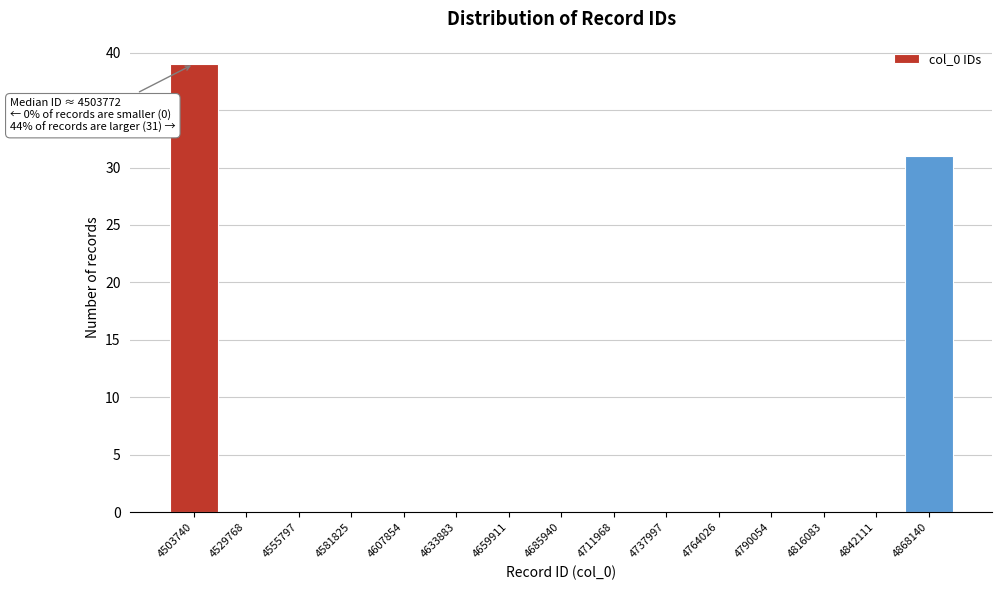

Reading right to left, list all the values displayed in this chart.

4868140=31	4842111=0	4816083=0	4790054=0	4764026=0	4737997=0	4711968=0	4685940=0	4659911=0	4633883=0	4607854=0	4581825=0	4555797=0	4529768=0	4503740=39